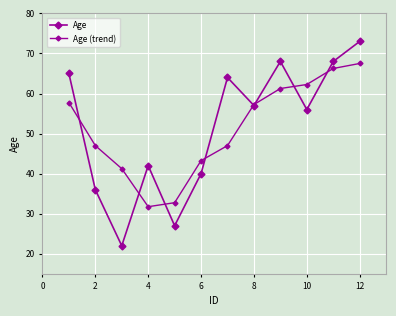

Count the number of data series in this chart.

2